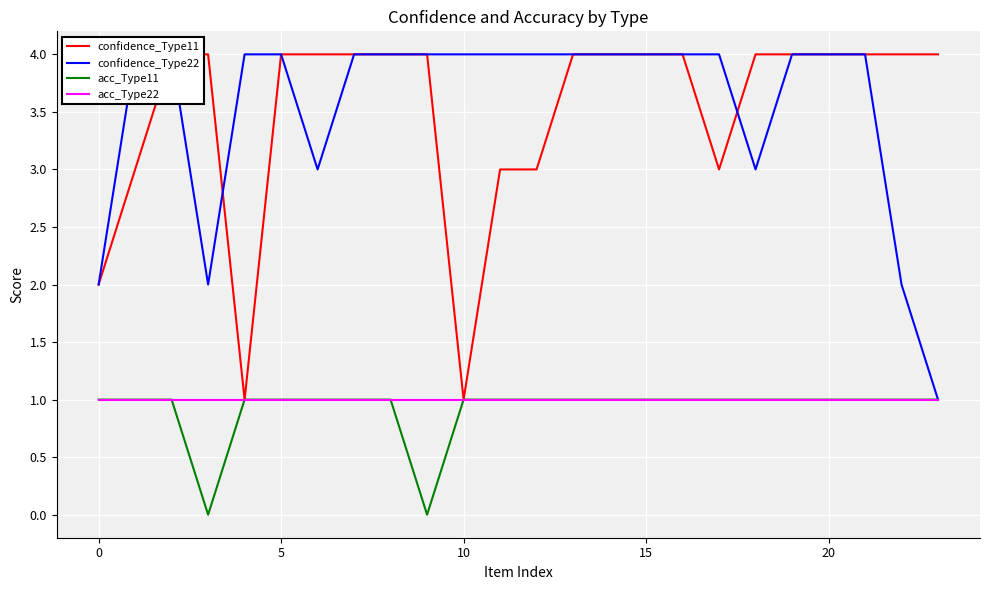

What is the value of the confidence_Type11 point at the 11th from the left?

4